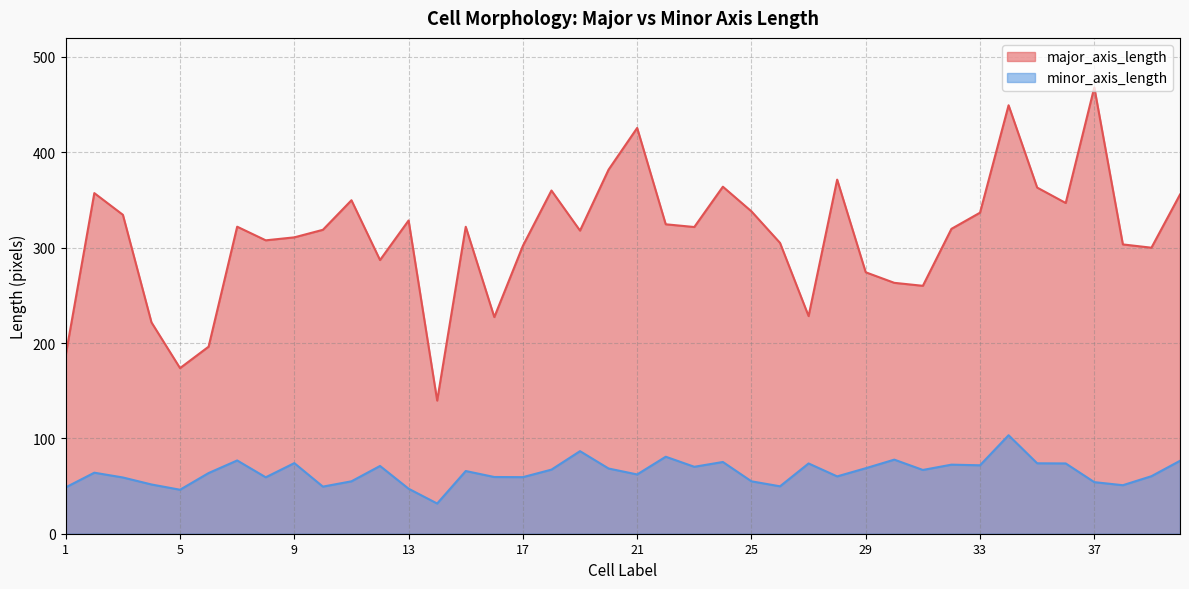

Reading left to right, what are all the values shown in this chart?

major_axis_length: 187.5	357.2	334.5	221.7	173.7	196.2	322.0	307.7	310.8	318.7	349.7	287.0	328.5	139.6	321.9	227.2	301.9	359.9	317.9	381.9	425.6	324.5	321.7	363.9	338.1	305.0	228.2	371.4	274.2	263.1	260.0	319.7	336.7	449.3	363.0	346.9	468.1	303.4	300.0	355.7
minor_axis_length: 48.6	64.0	59.0	51.6	46.1	63.6	76.8	59.2	74.1	49.4	55.0	71.1	47.2	31.7	65.8	59.5	59.3	67.2	86.6	68.4	62.2	80.8	70.2	75.2	55.0	49.7	73.7	60.1	68.7	77.7	66.9	72.4	71.8	103.3	73.9	73.7	54.1	50.9	60.3	76.5